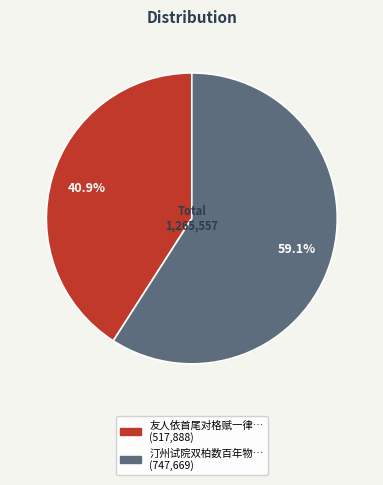

Is there a majority slice in this chart?

Yes